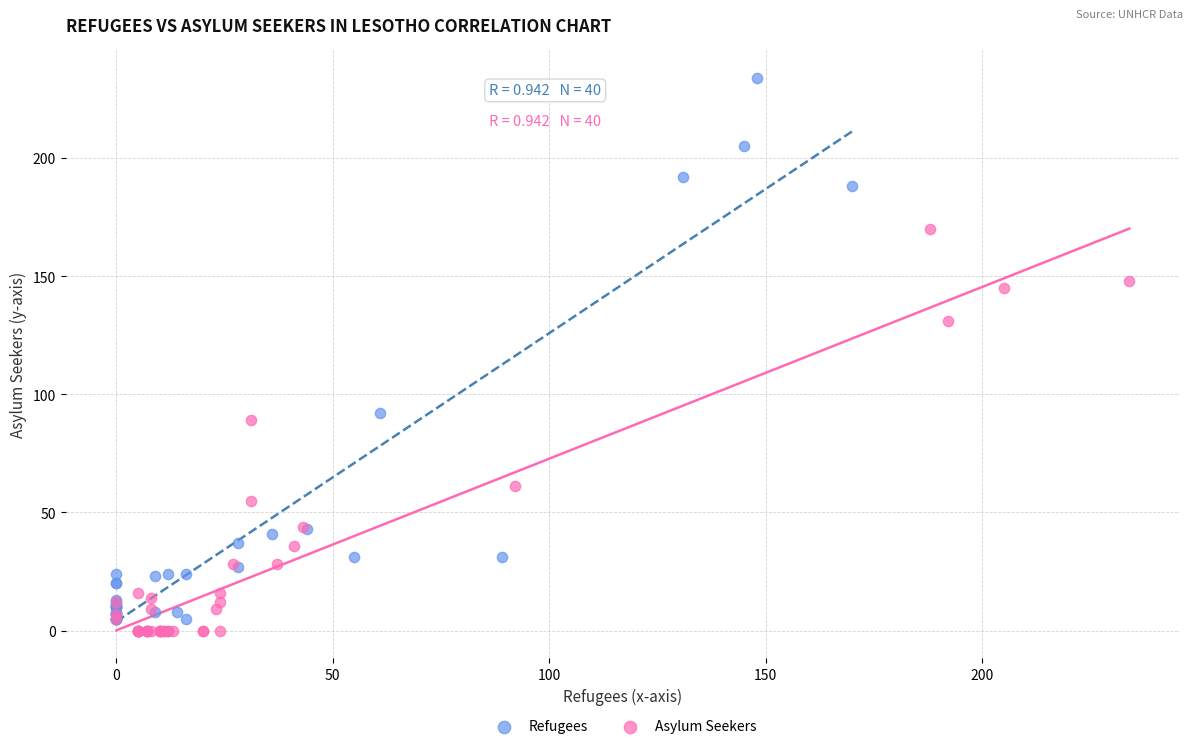

Which series has the largest Y range (max minus min)?

Refugees